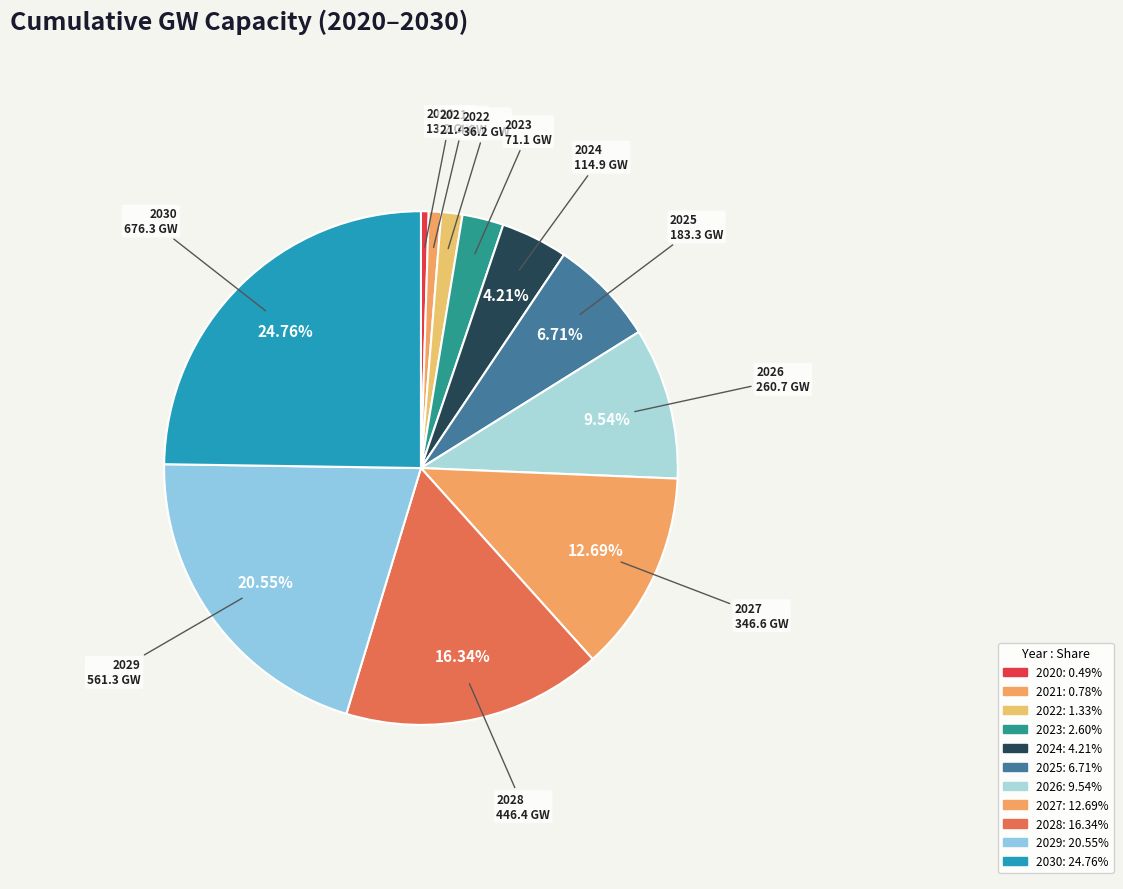

How many slices are in this pie chart?

11